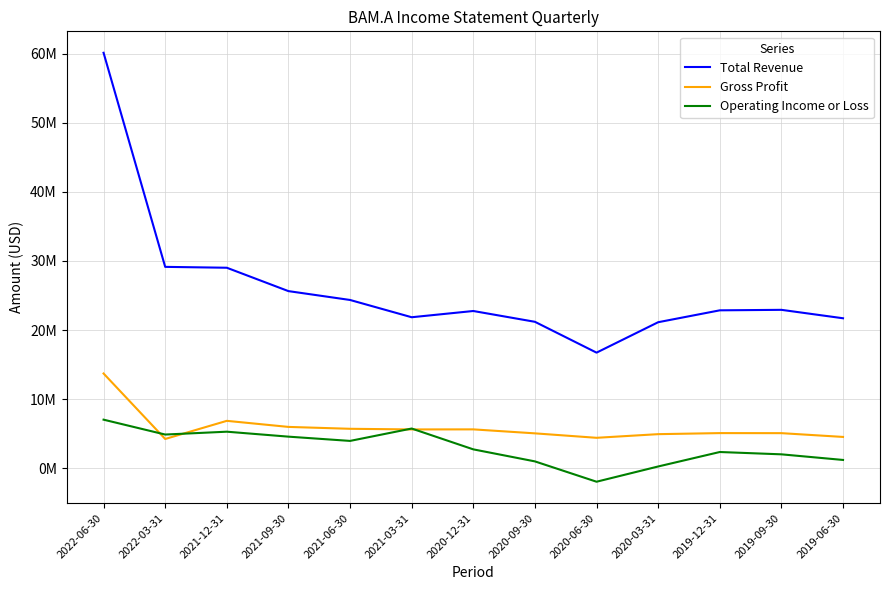

Which series has the widest spread of values?

Total Revenue